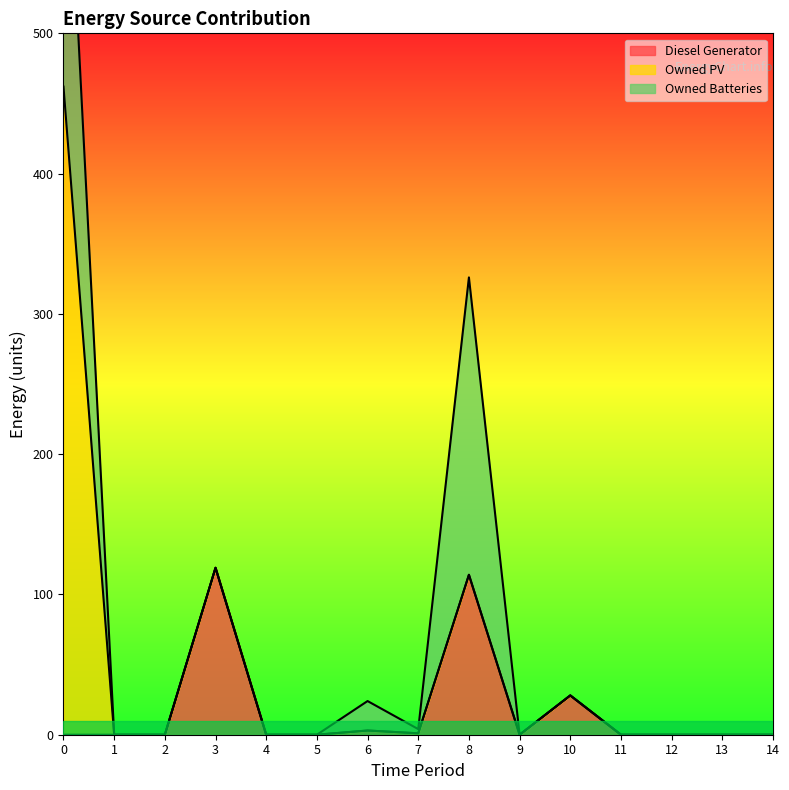

True or false: Owned PV and Owned Batteries cross at least once.

False